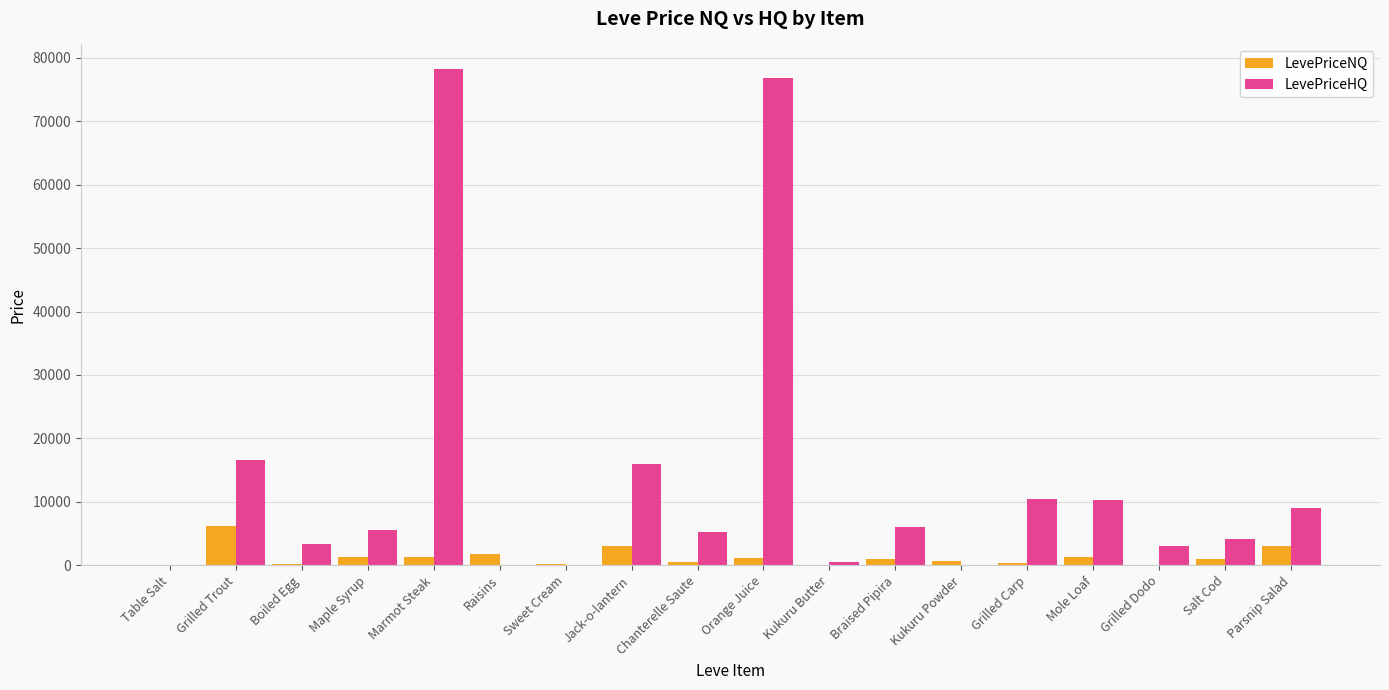

What is the total value across all series at Jack-o-lantern?

18992.0